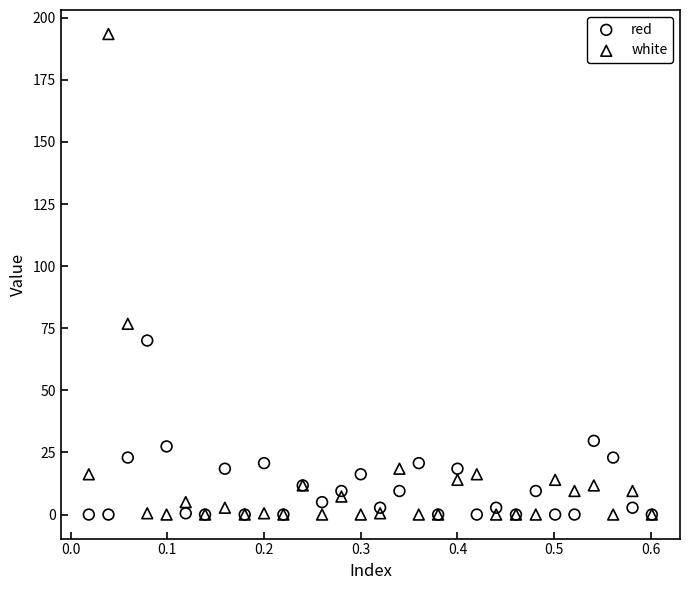

Which series reaches the maximum Y coordinate?

white